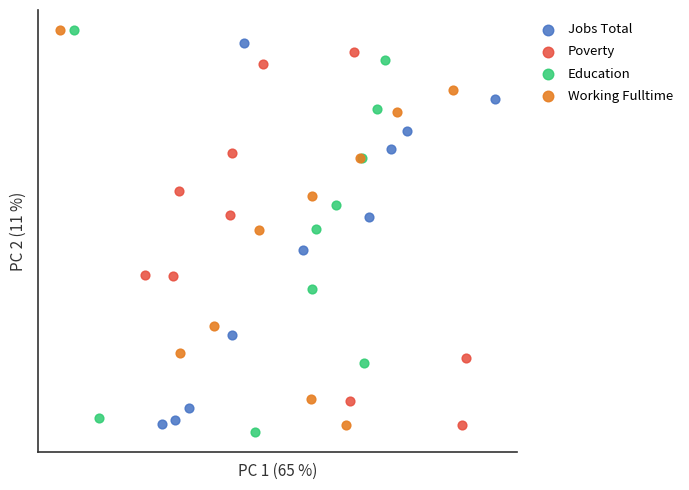

What are all the series names shown in the legend?

Jobs Total, Poverty, Education, Working Fulltime